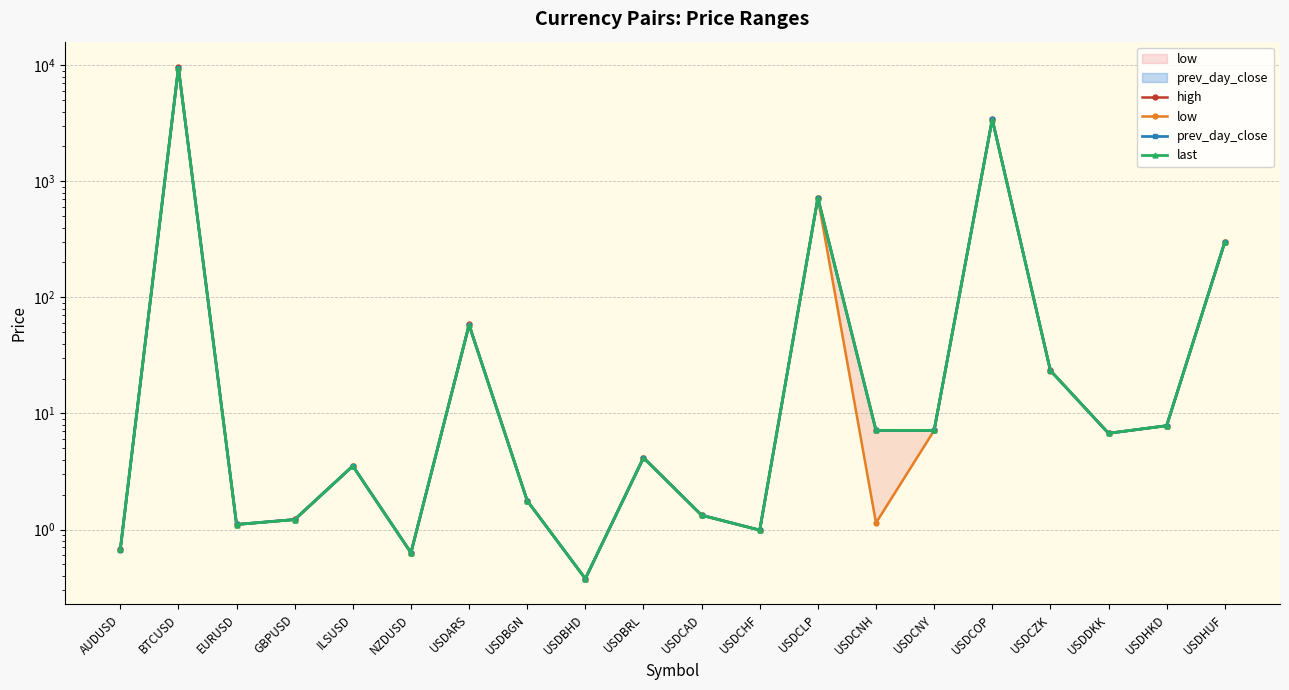

At which category does the chart reach its minimum across all series?

USDBHD